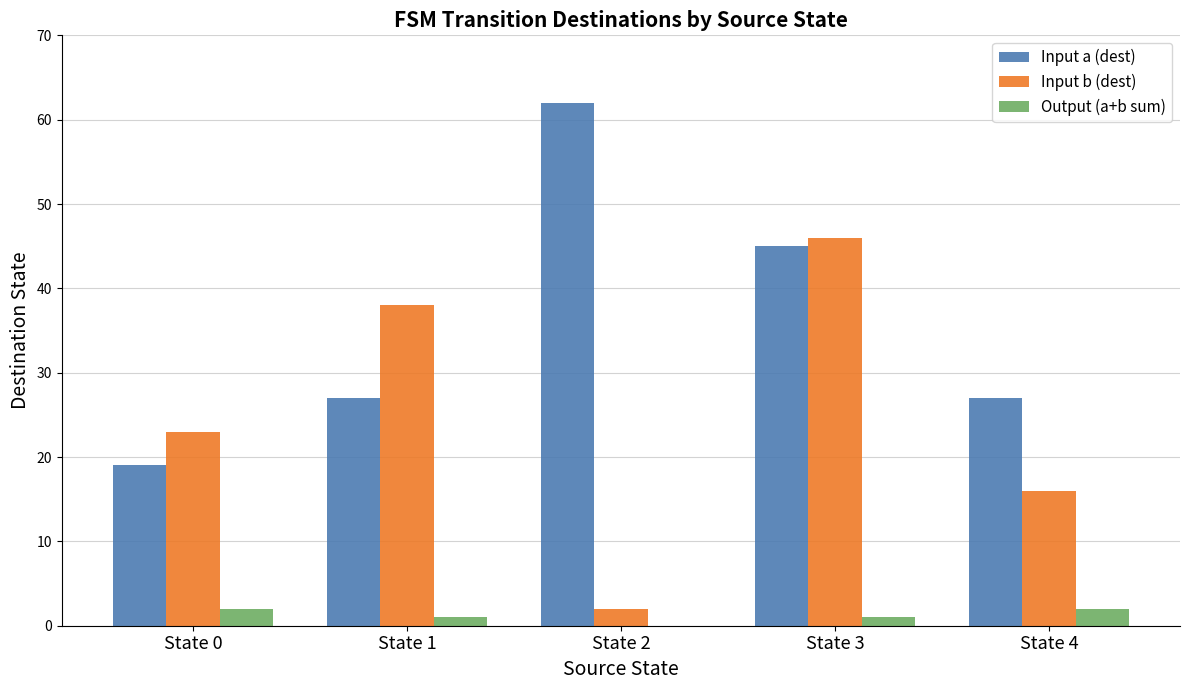

Which label corresponds to the largest value in the chart?

State 2